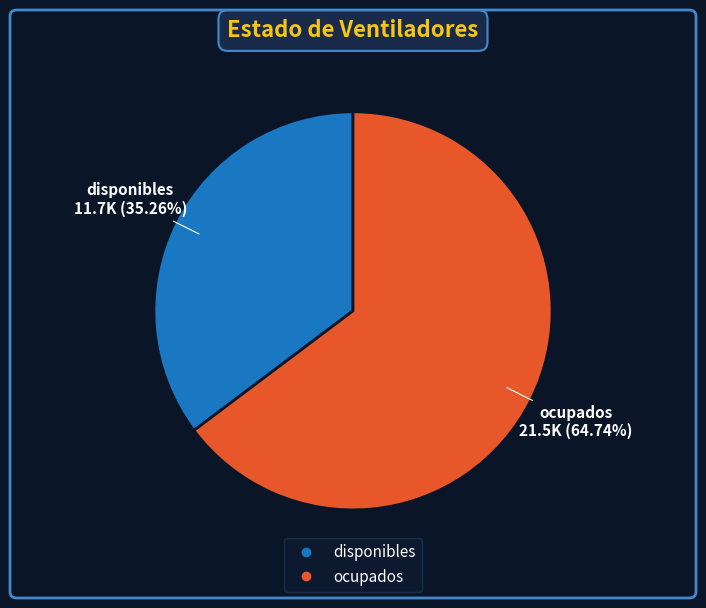

Which has a higher value, ocupados or disponibles?

ocupados